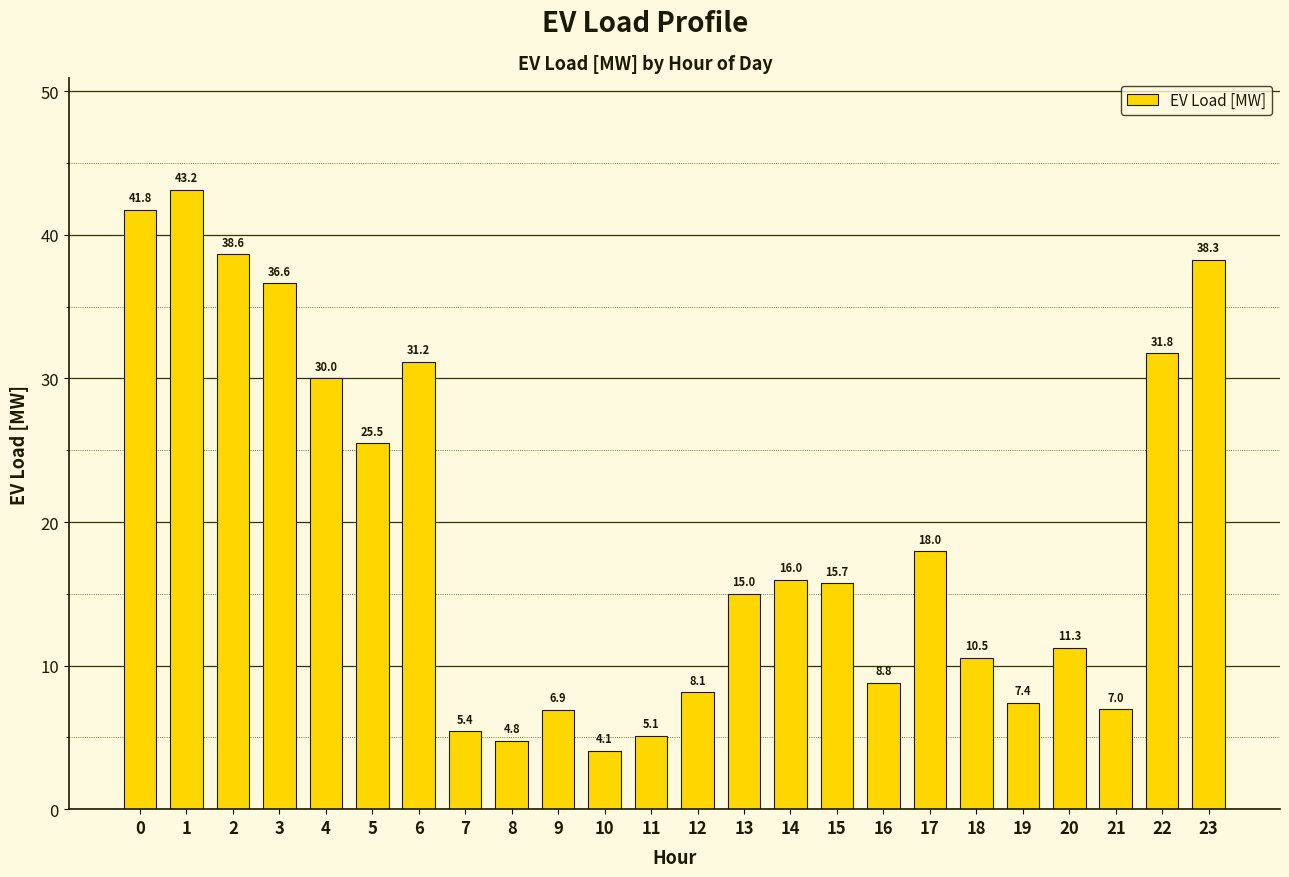

Where is the data nearest to the value 23?

5